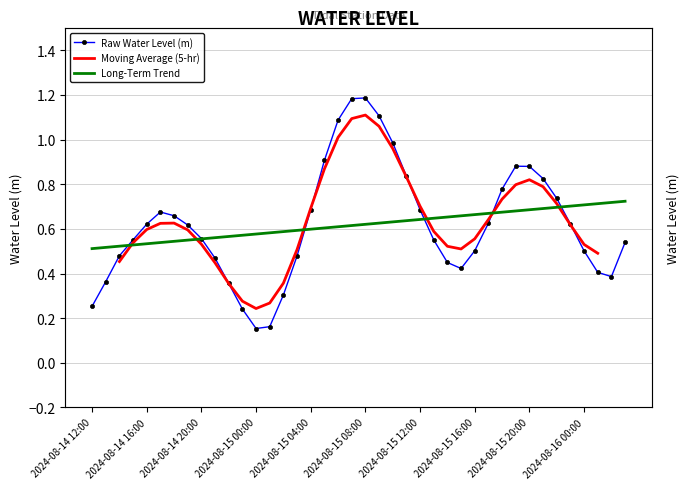

What is the difference between the values at 2024-08-14 21:00 and 2024-08-15 19:00?

0.4